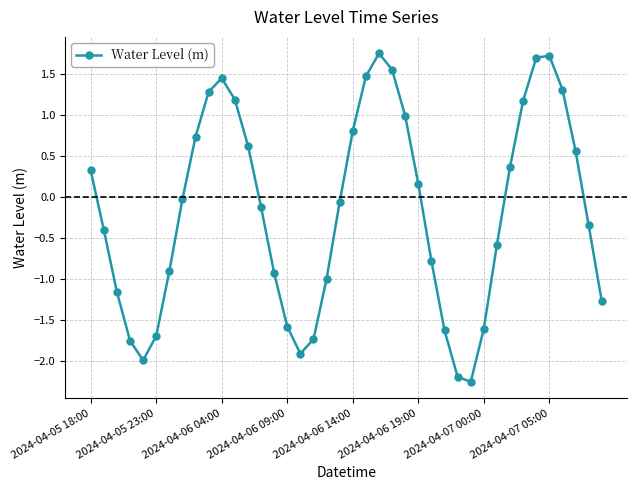

True or false: there are more than 0 points higher than both neighbors.

True